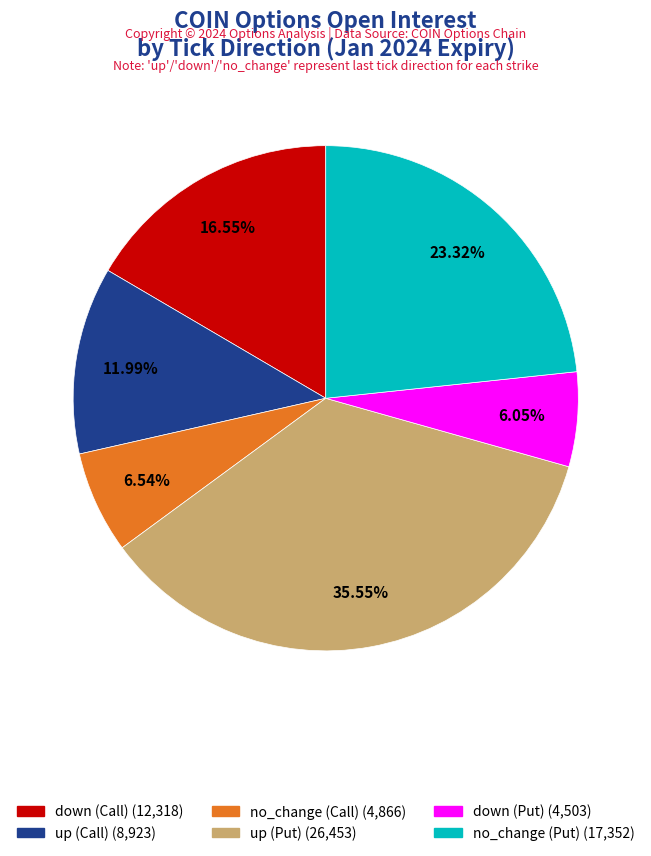

How many segments does this pie chart have?

6